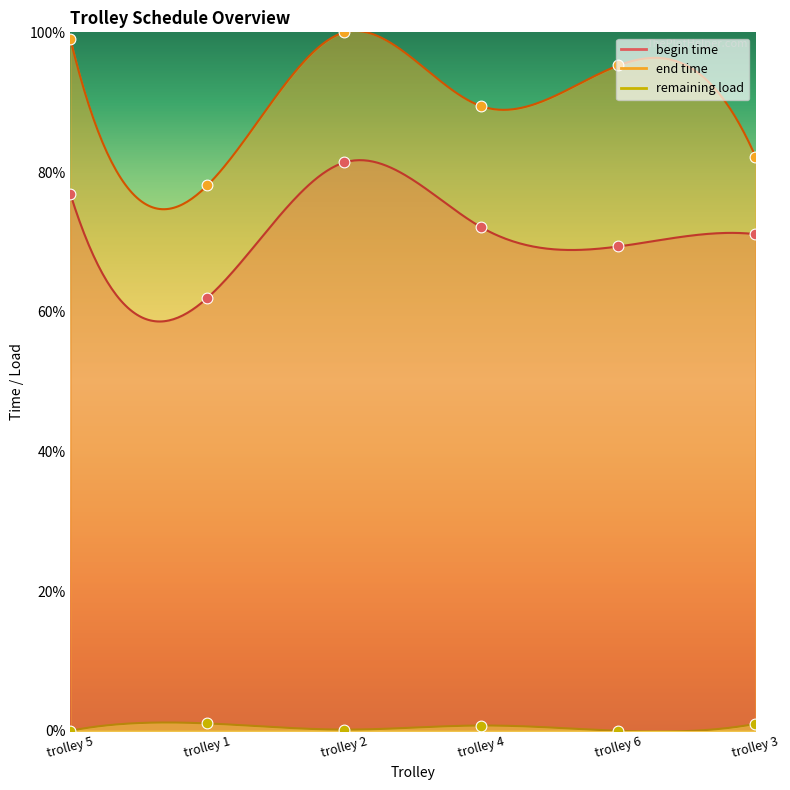

Which series has the widest spread of Y values?

end time